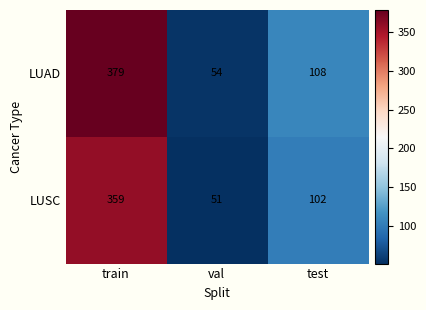

Which series has the widest spread of values?

LUAD